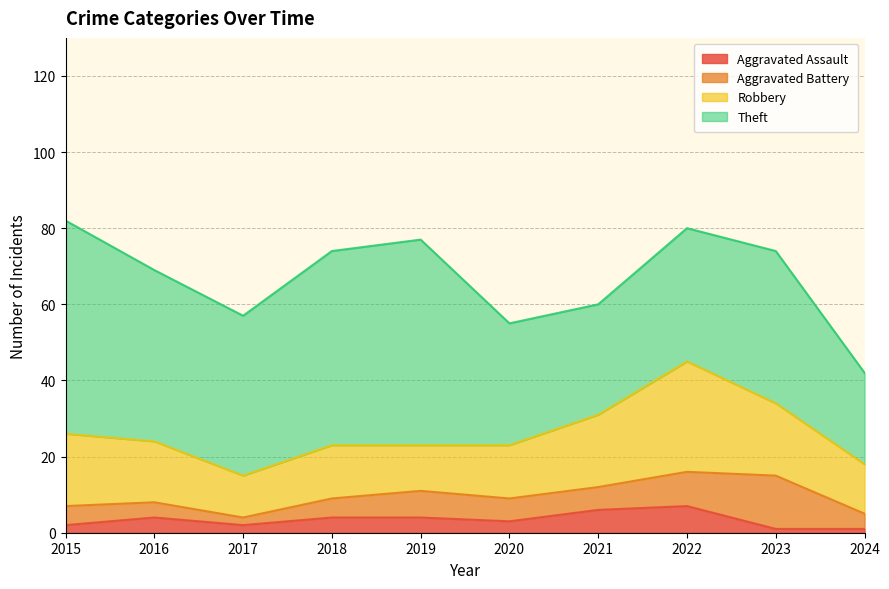

Which series has the largest range (max minus min)?

Theft